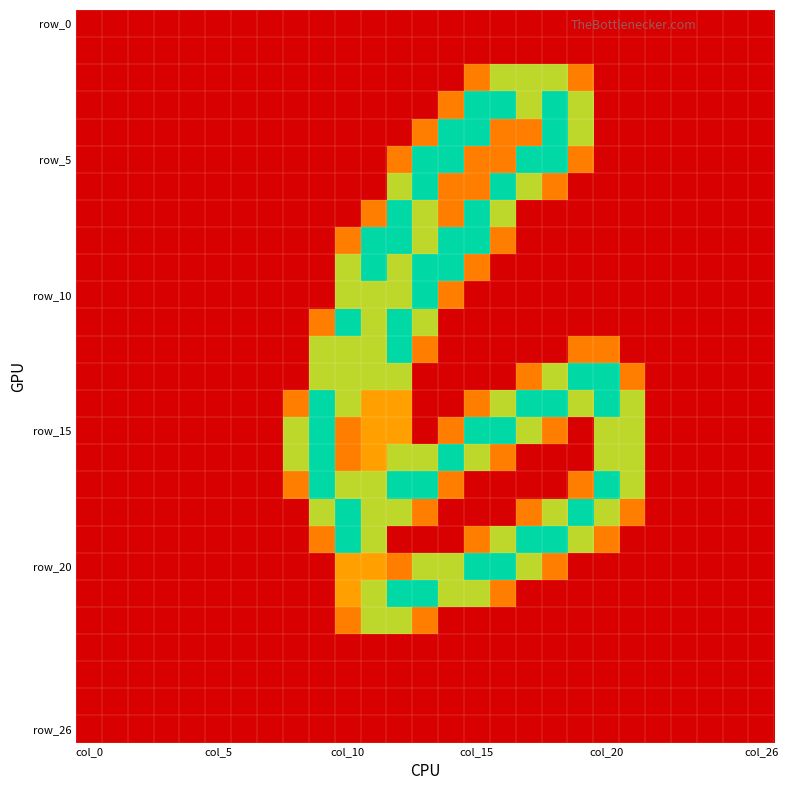

Which category has the highest value across all series?

col_15